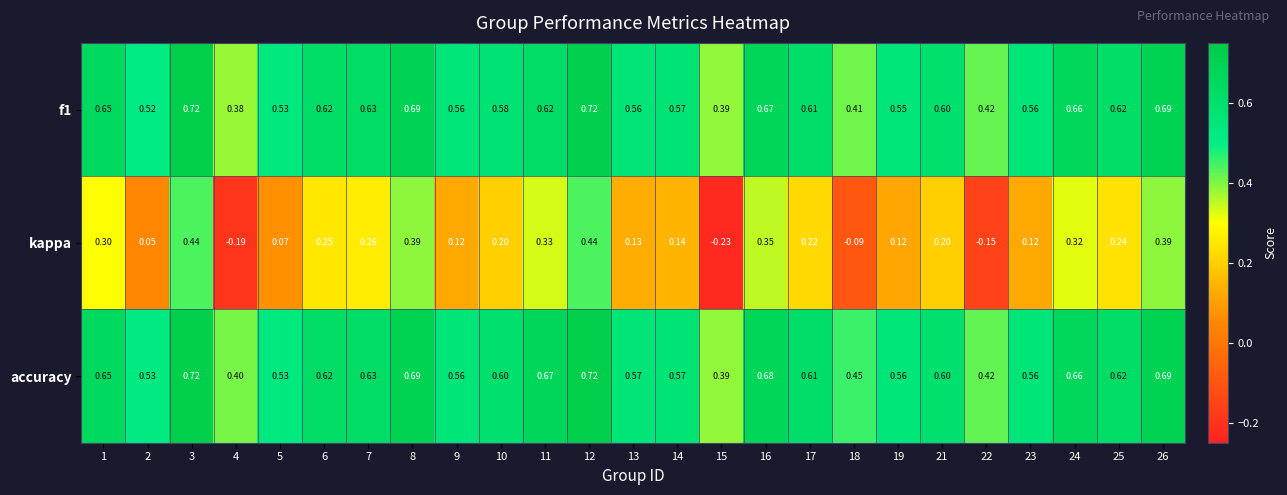

Which series has the largest total across all categories?

accuracy